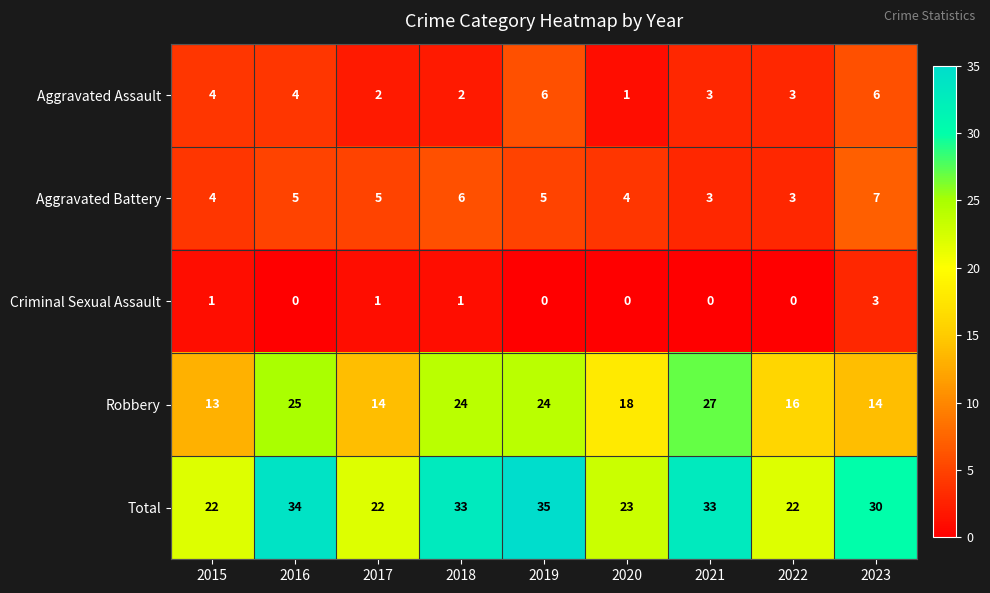

The Criminal Sexual Assault series shows 0 at 2021. True or false?

True